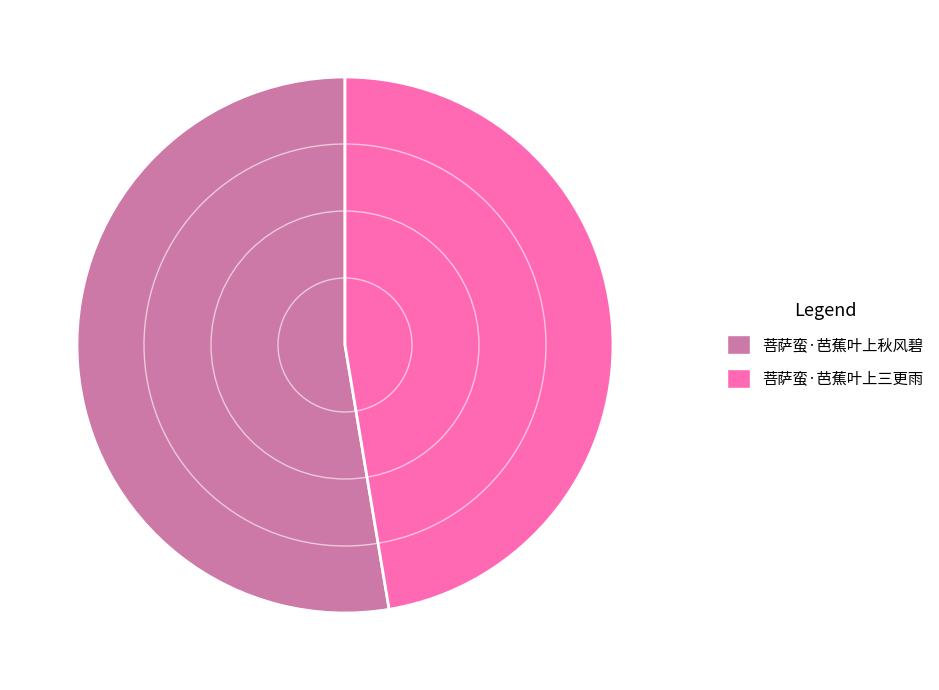

Do 菩萨蛮·芭蕉叶上三更雨 and 菩萨蛮·芭蕉叶上秋风碧 together represent more than half of the pie?

Yes